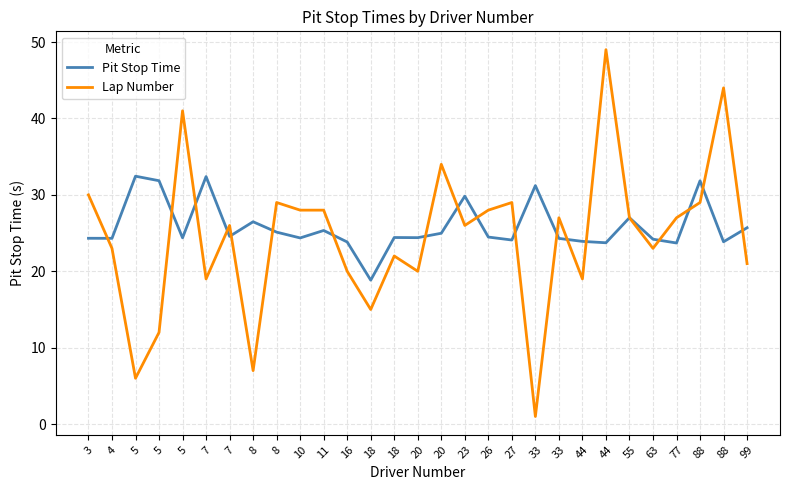

Does the chart have visible grid lines?

Yes